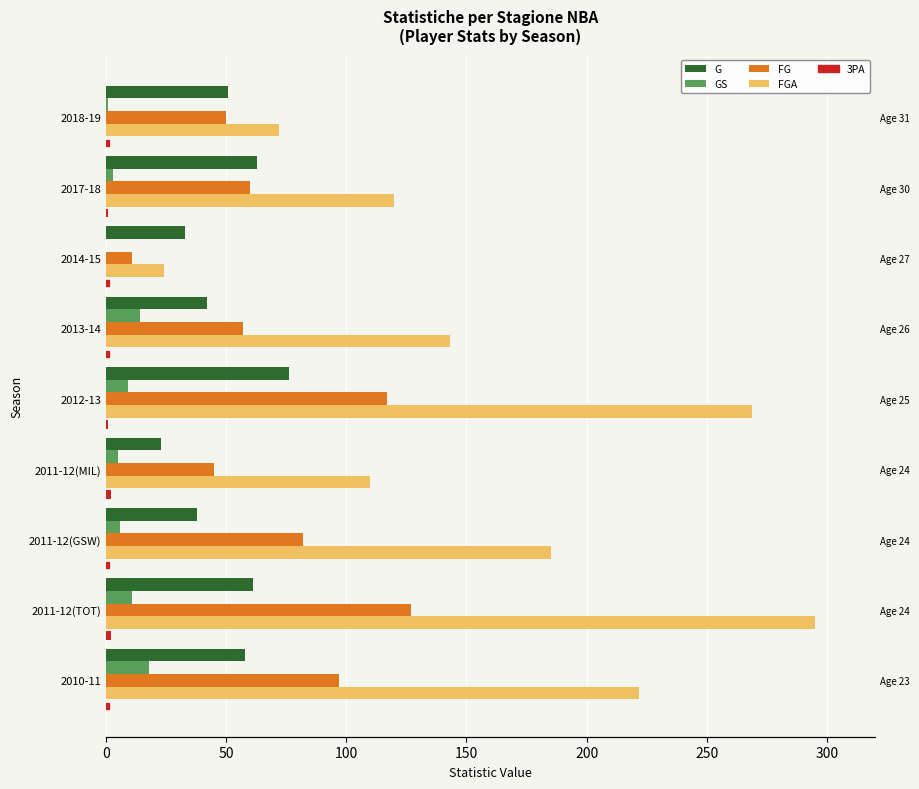

What is the value of the FGA bar at the 6th from the left?

143